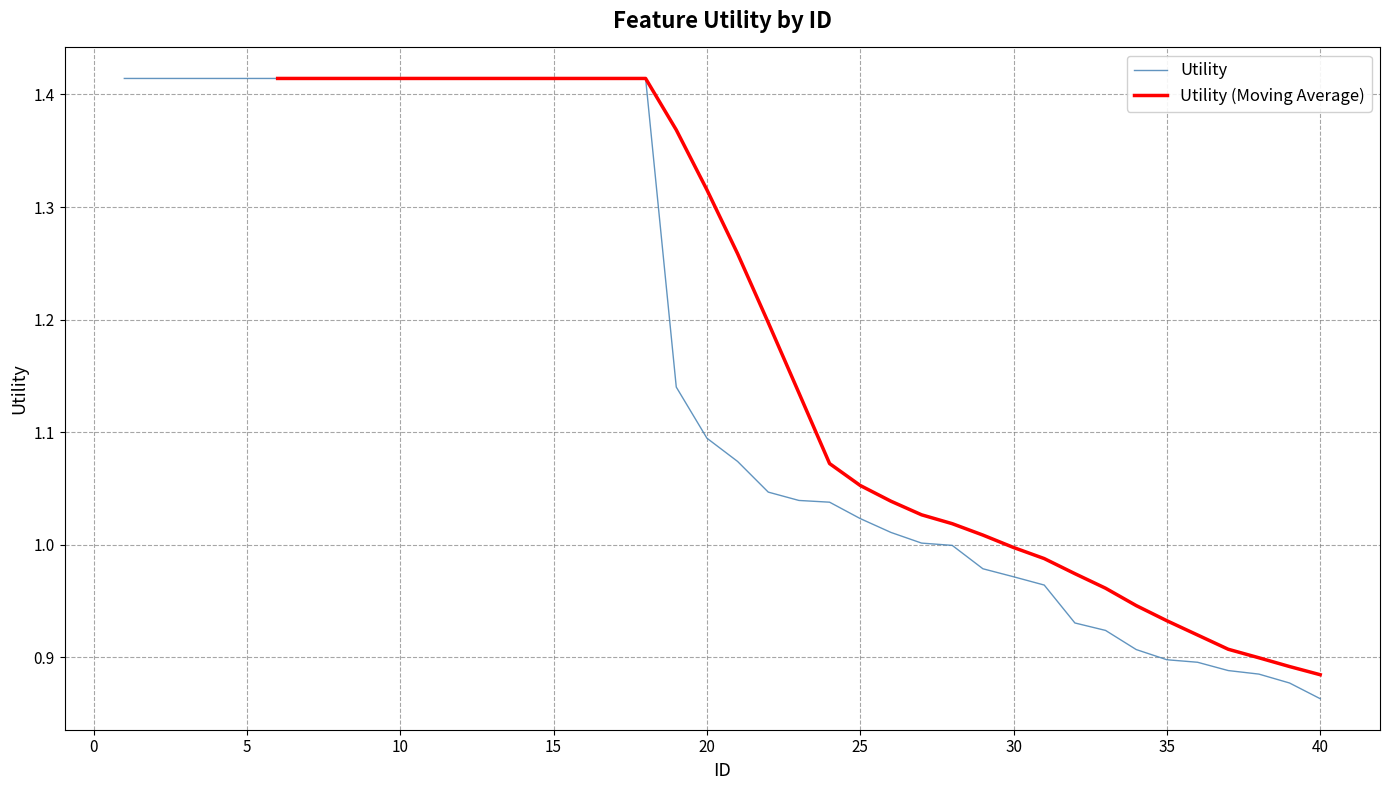

Is this an area chart (filled region under the line)?

No